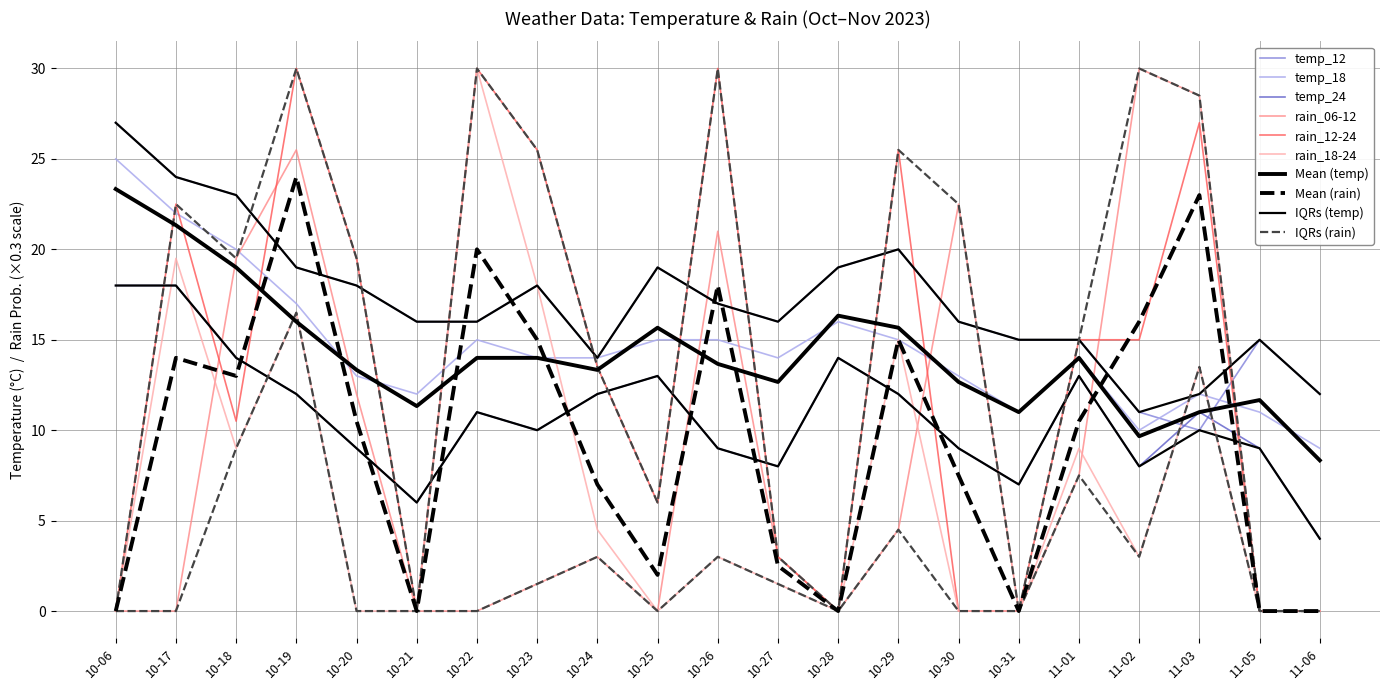

Is it true that temp_24 equals 4.0 at 11-06?

True